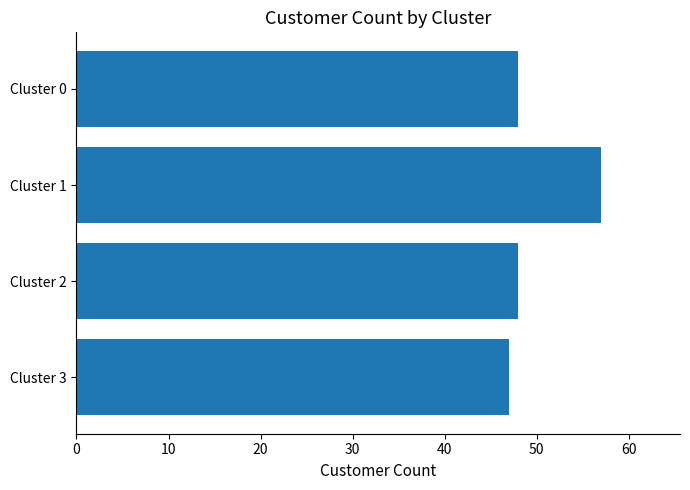

Does the chart contain stacked bars?

No